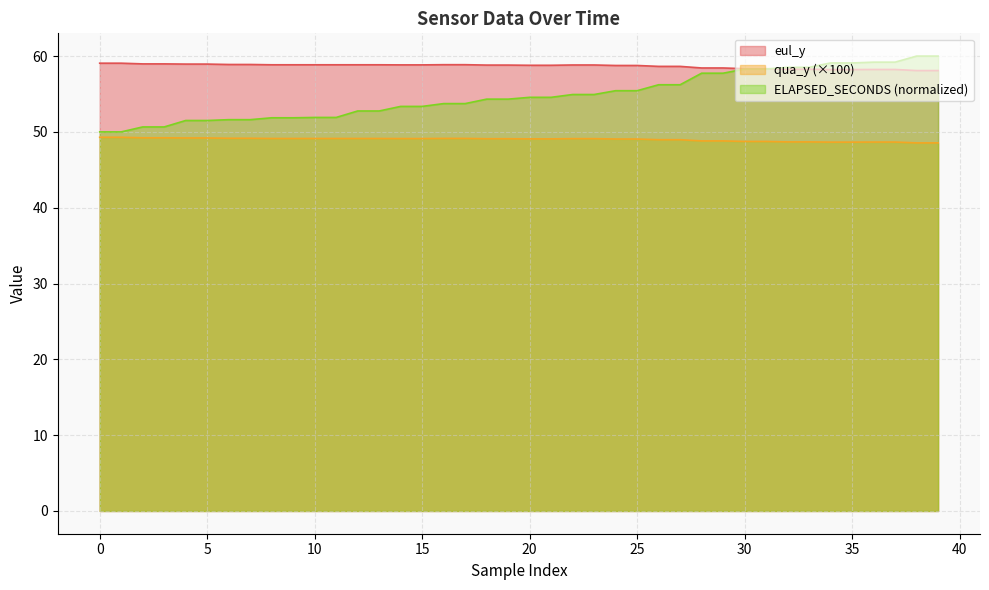

List the series in order of their overall mean, highest first.

eul_y, ELAPSED_SECONDS (normalized), qua_y (×100)